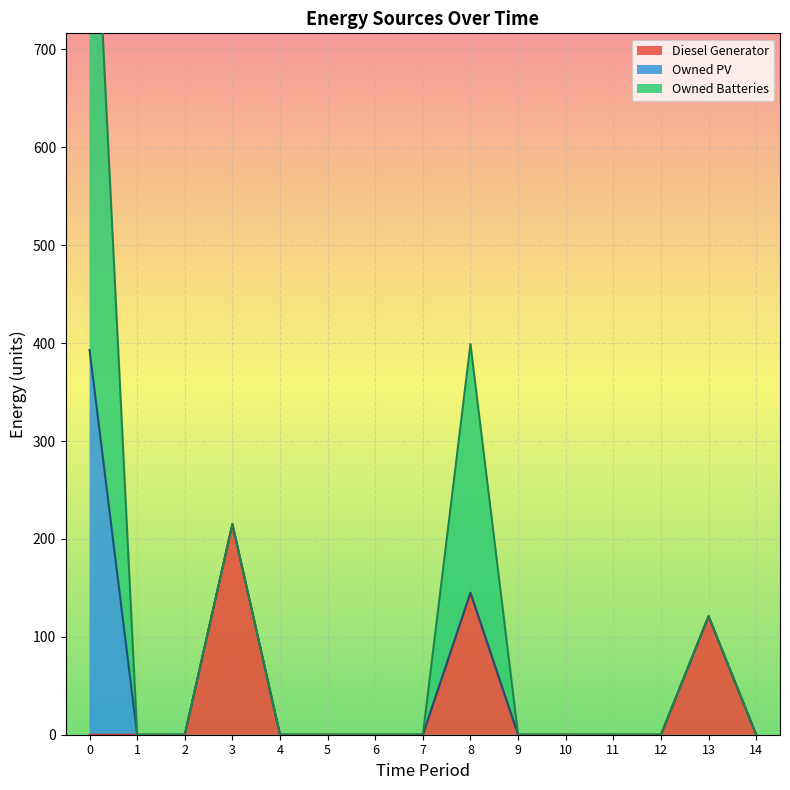

True or false: Owned PV and Diesel Generator intersect in this chart.

False